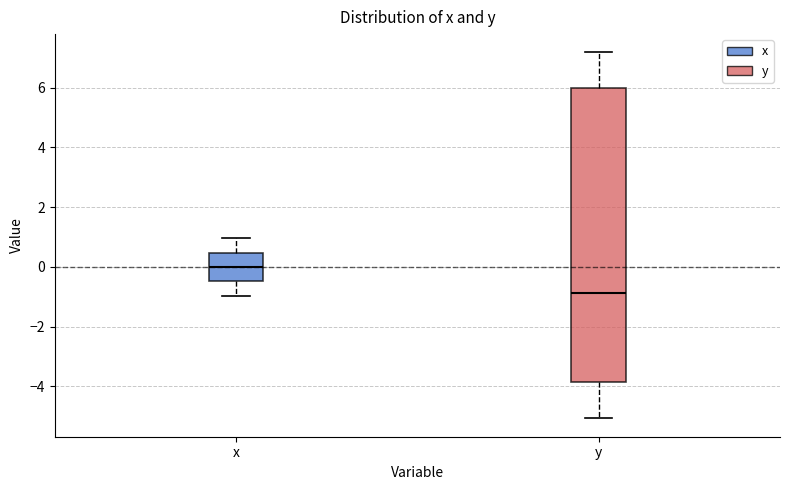

Which box's median line is the highest?

x